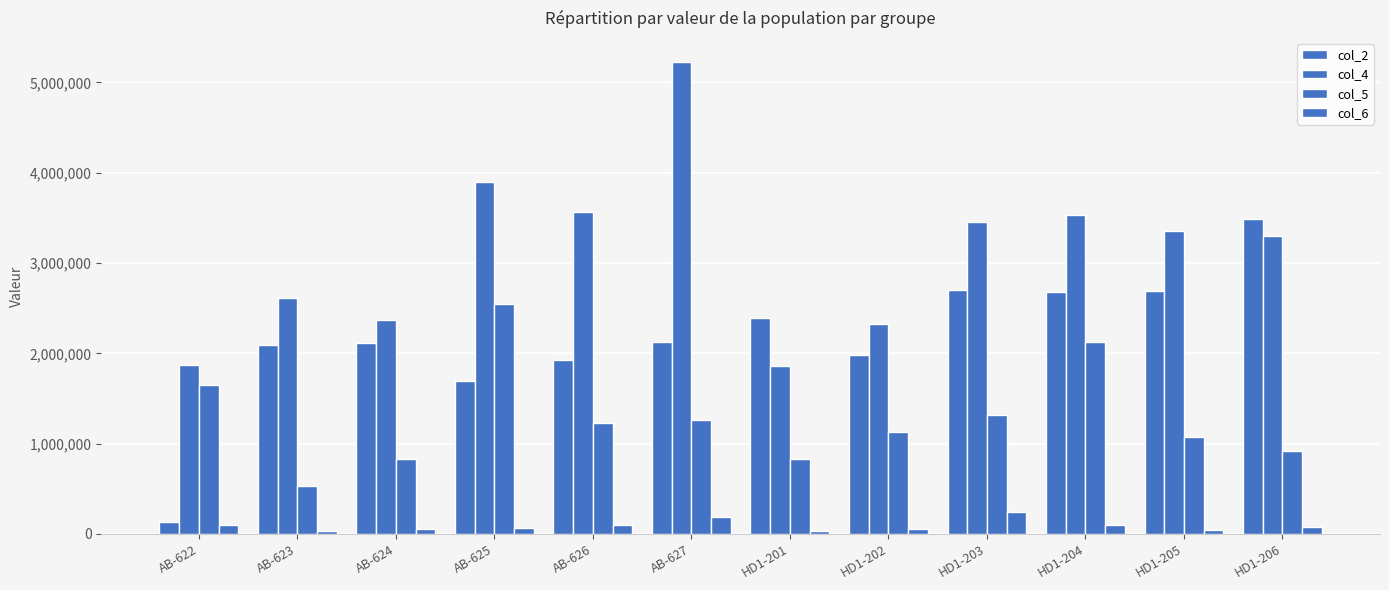

Reading left to right, extract all data points from this chart.

col_2: 131007	2091665	2114362	1689094	1925074	2130337	2390745	1982756	2699303	2683856	2693711	3492818
col_4: 1872569	2611394	2368057	3902574	3561622	5230207	1856390	2327934	3457292	3535916	3354986	3297762
col_5: 1645519	532390	831832	2549780	1231525	1259953	830403	1123892	1314382	2127303	1071712	920474
col_6: 98533	33307	55653	60594	102753	185401	35734	53799	241451	100168	41592	81104